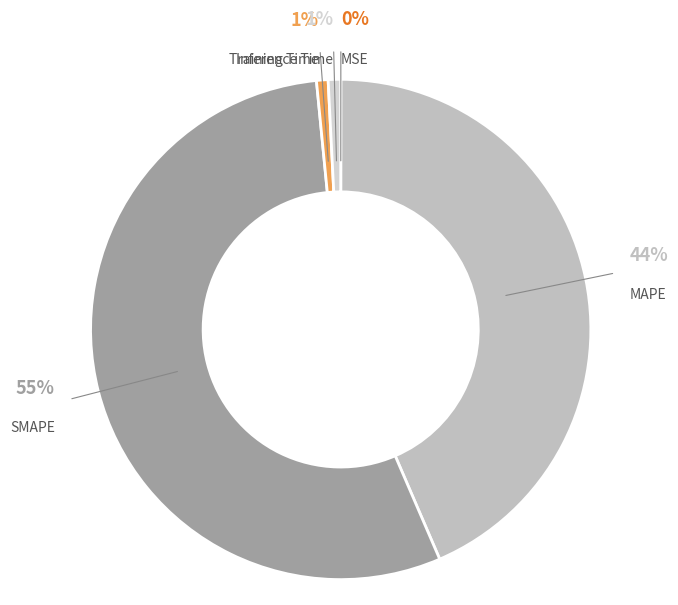

Which has a higher value, SMAPE or Training Time?

SMAPE